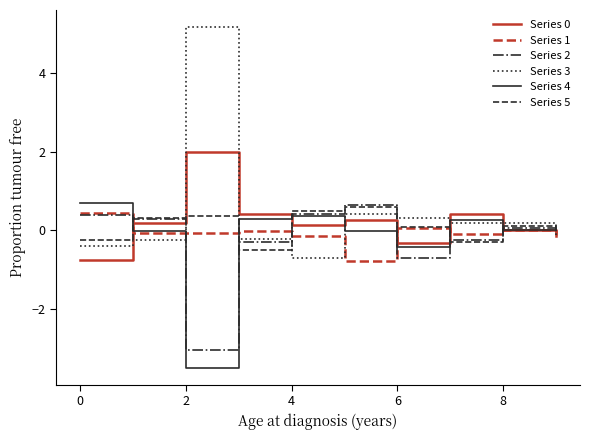

Which series has the widest spread of values?

Series 3